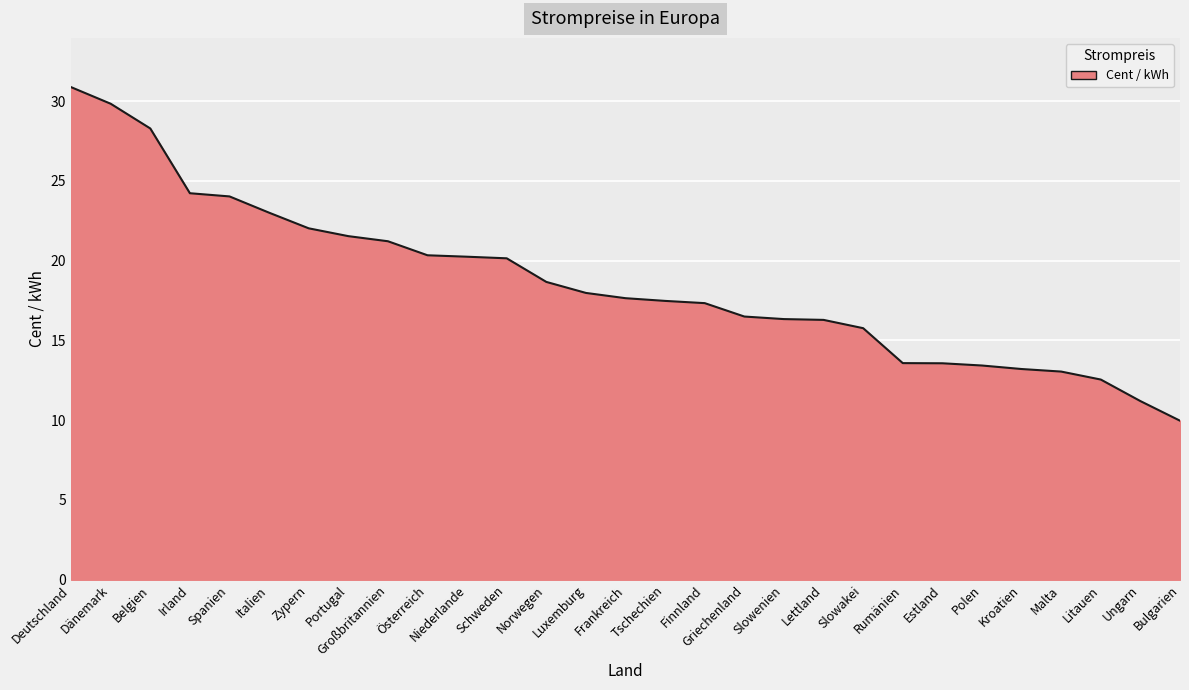

Which has a higher value, Deutschland or Rumänien?

Deutschland